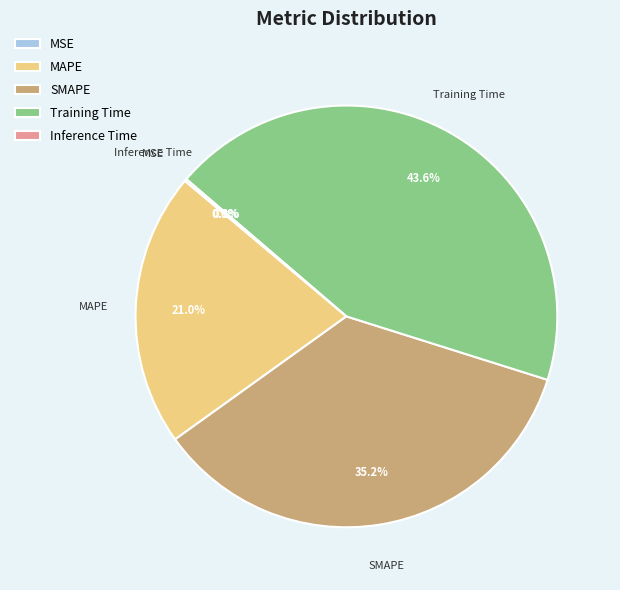

Approximately how many times larger is the value at MAPE compared to Training Time?

0.5